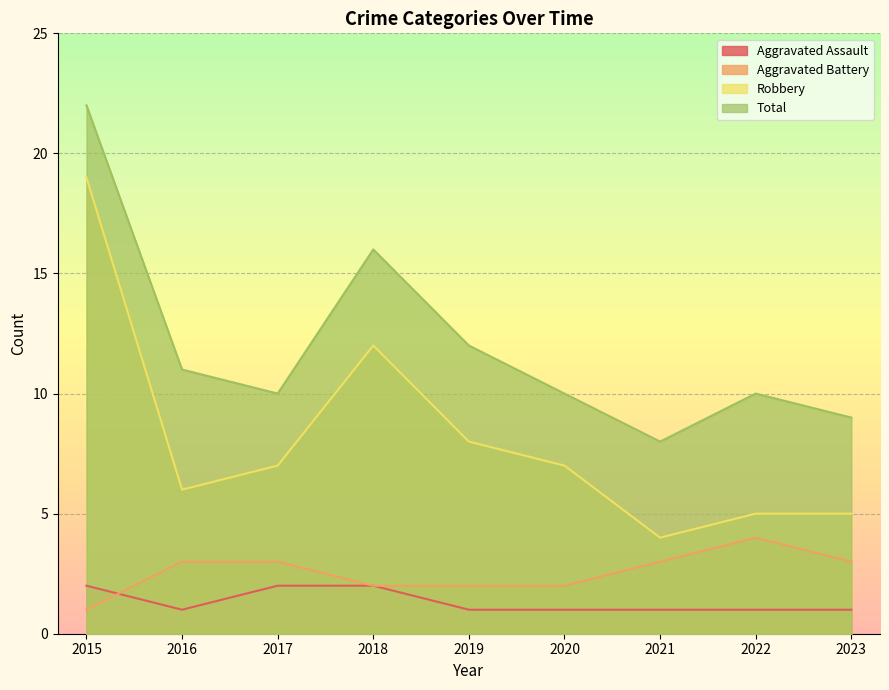

What is the total value across all series at 2019?

23